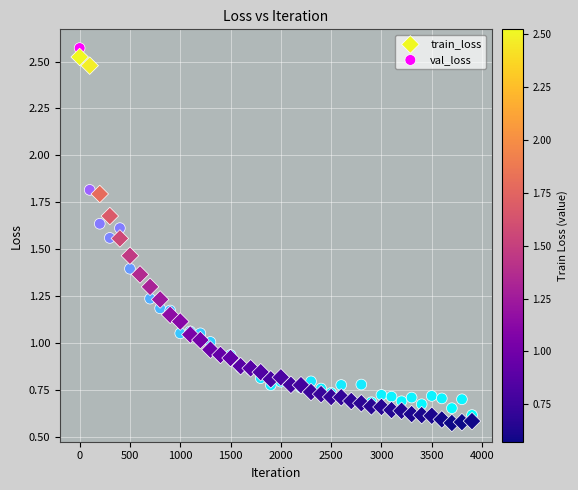

Which series contains the lowest Y value?

train_loss